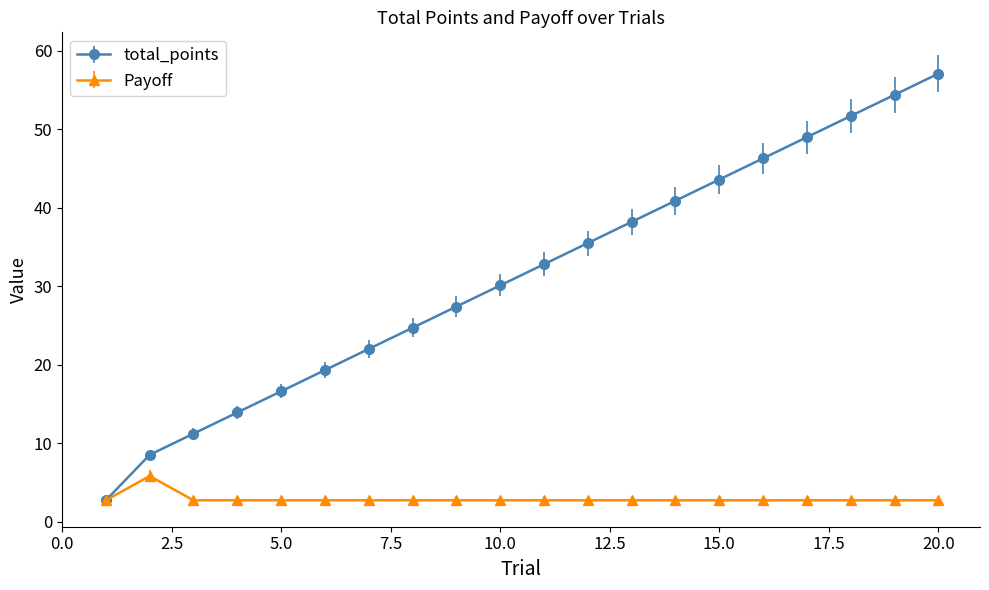

In Payoff, how many points are higher than both neighbors (excluding endpoints)?

1